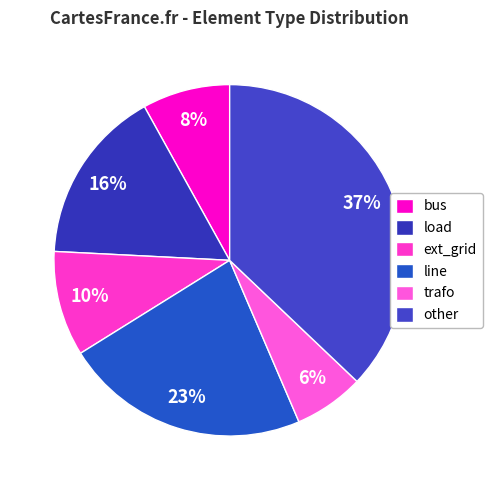

Does any single category account for the majority?

No